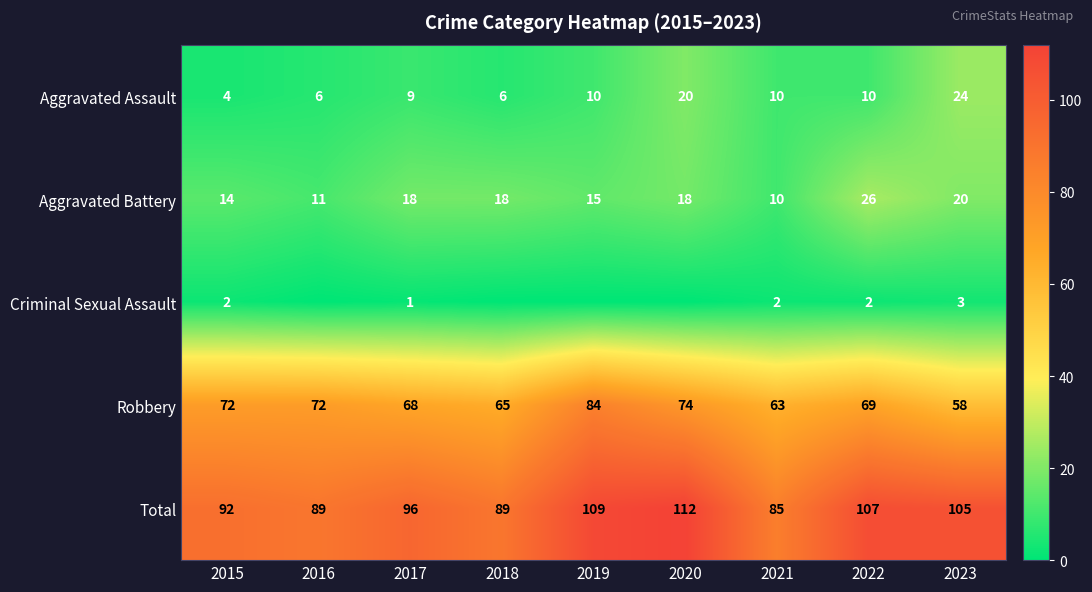

Which category has the highest value across all series?

2020